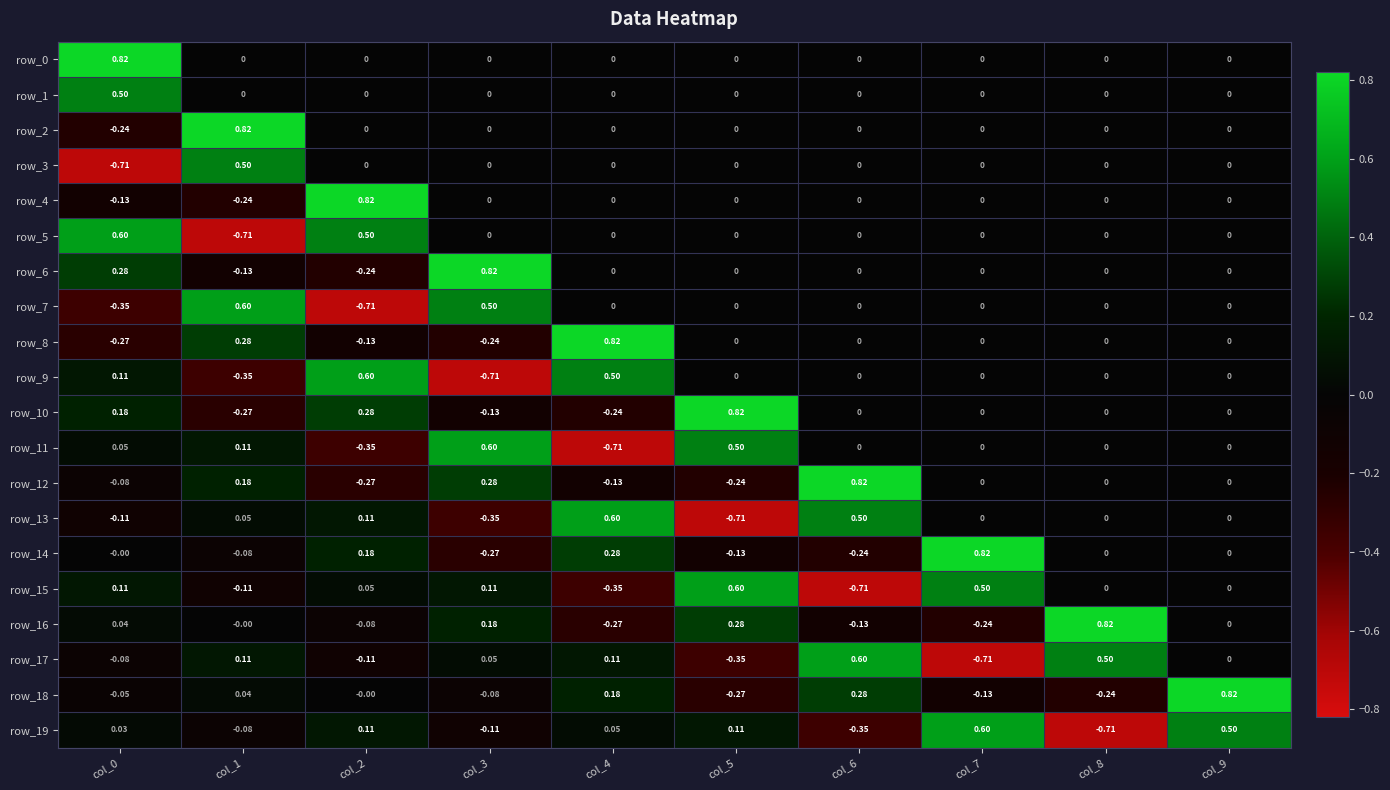

Is the value of row_0 at col_2 greater than the value of row_18 at col_9?

No